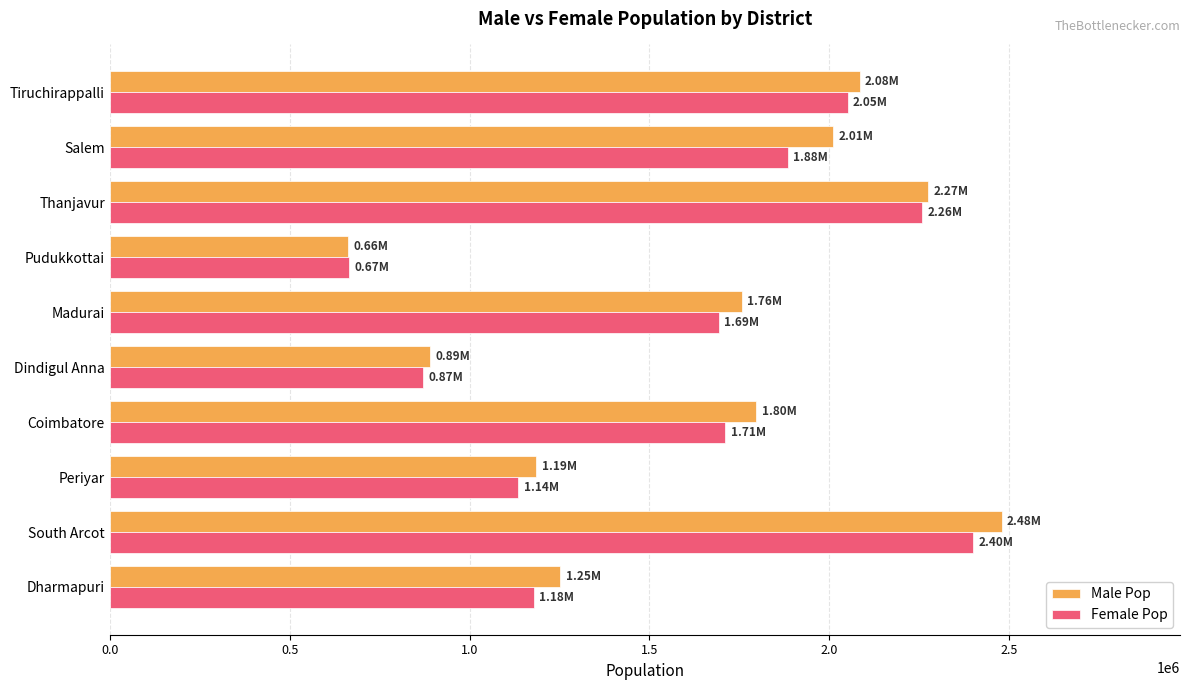

Between Thanjavur and Salem, which series saw the biggest shift?

Female Pop